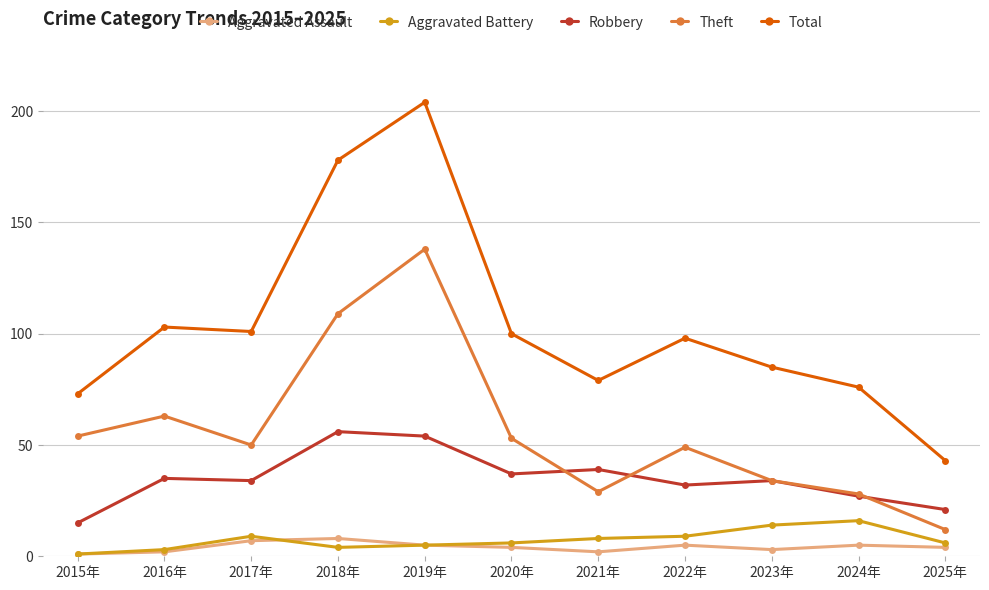

True or false: Aggravated Assault and Aggravated Battery cross at least once.

True